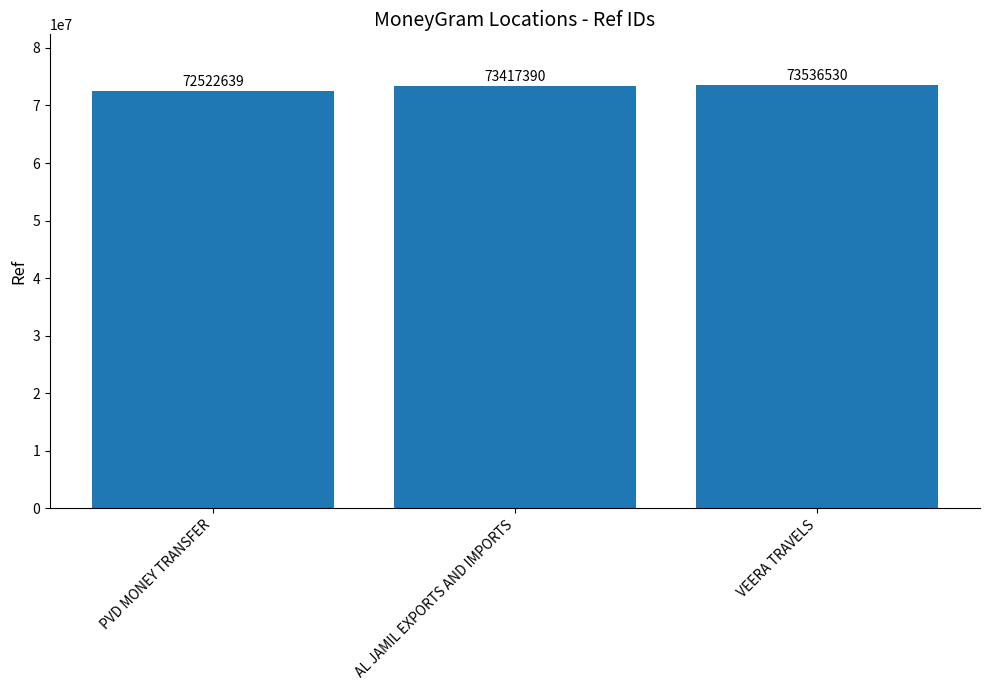

What position from the right is AL JAMIL EXPORTS AND IMPORTS?

2